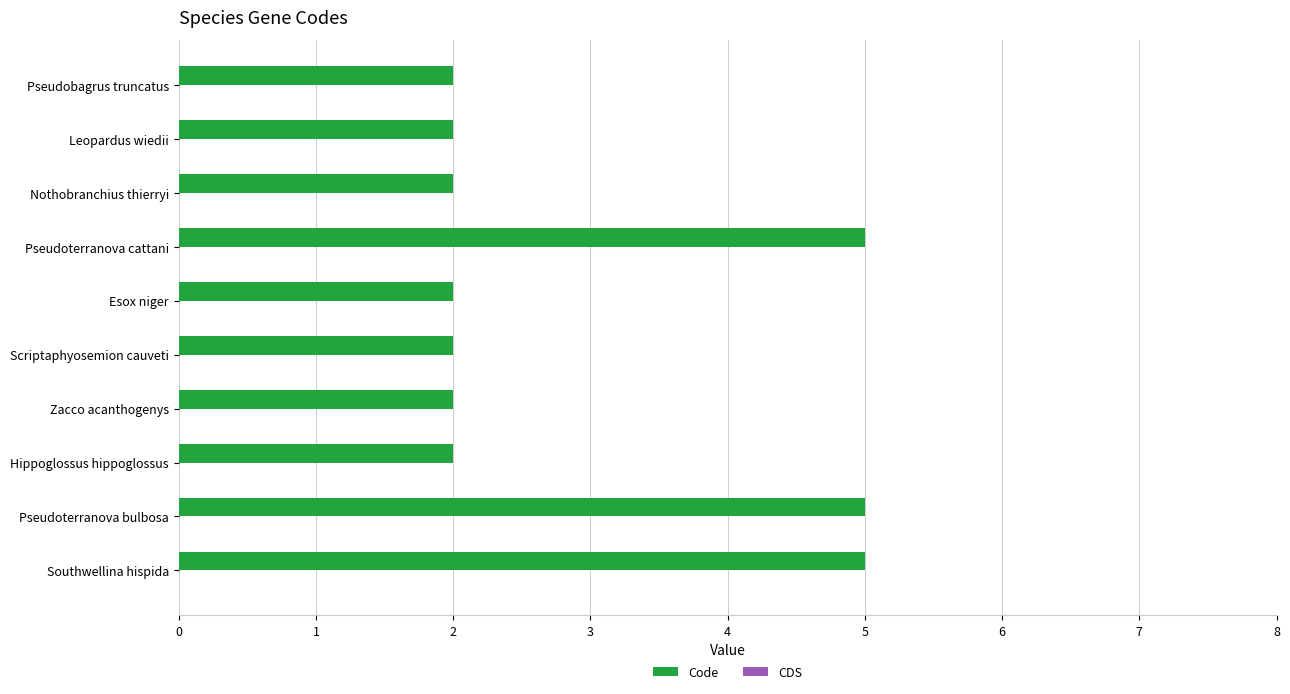

What is the difference between the maximum and second lowest values?

3